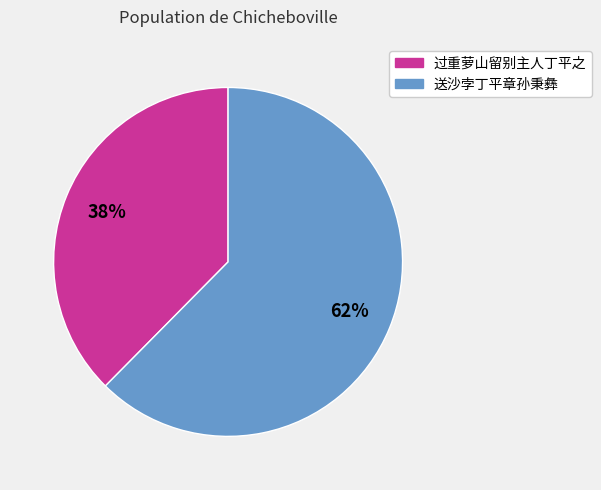

Do 过重萝山留别主人丁平之 and 送沙孛丁平章孙秉彝 together represent more than half of the pie?

Yes